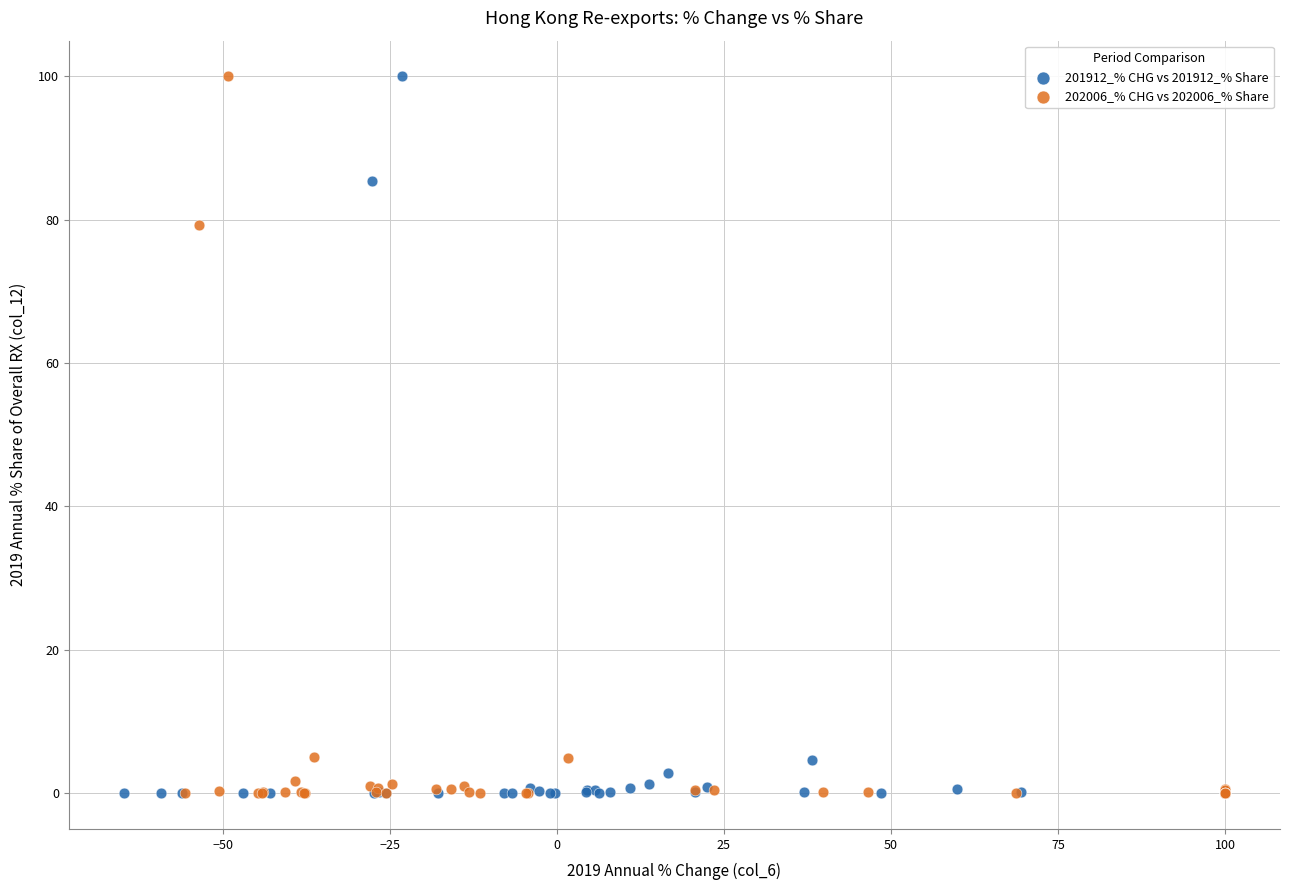

Which series has the largest Y range (max minus min)?

201912_% CHG vs 201912_% Share